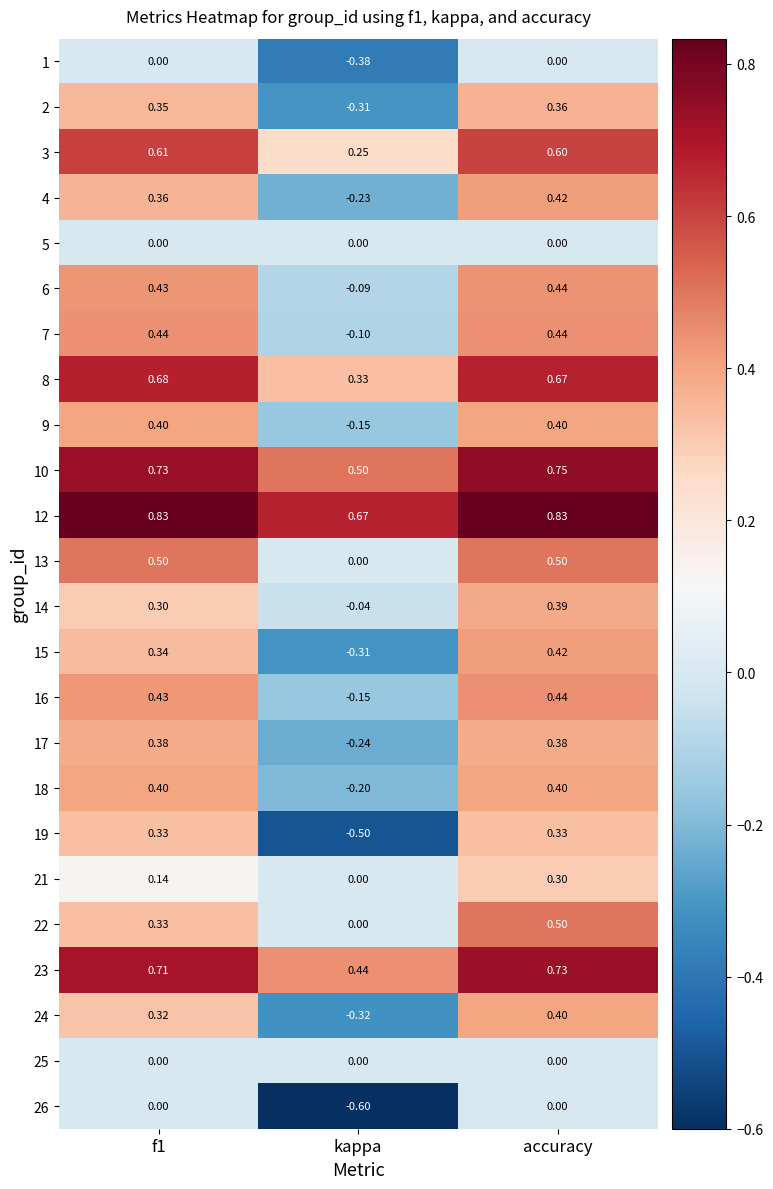

At which category is the sum across all series the highest?

accuracy